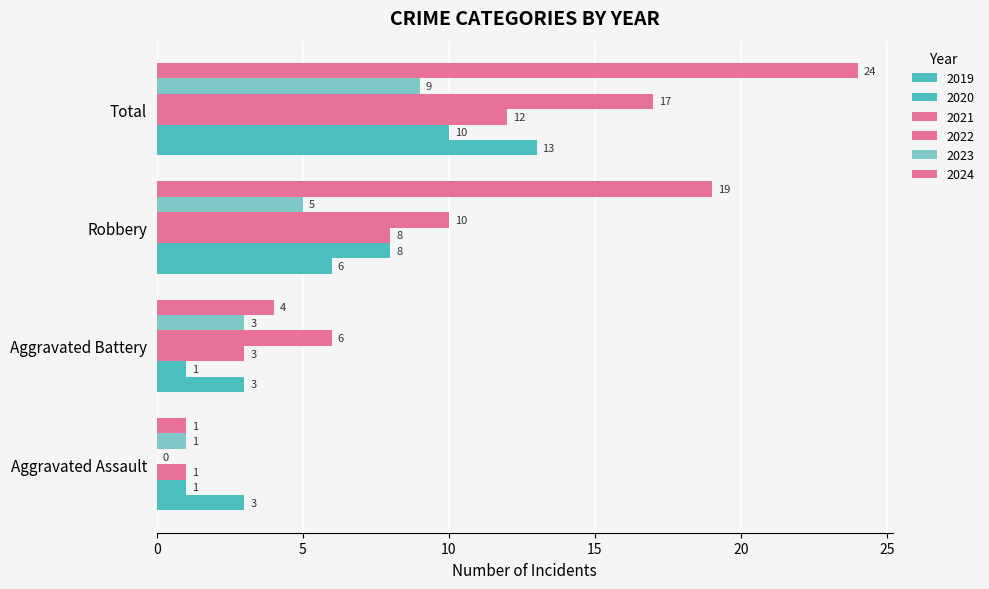

Count the 2020 values in the range 1 to 10.

4